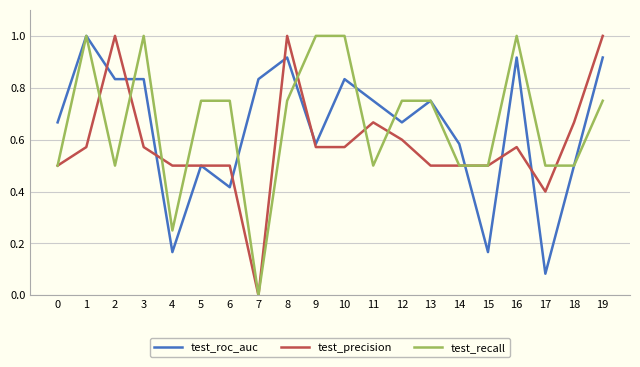

Is it true that test_recall equals 0.8 at 15?

False